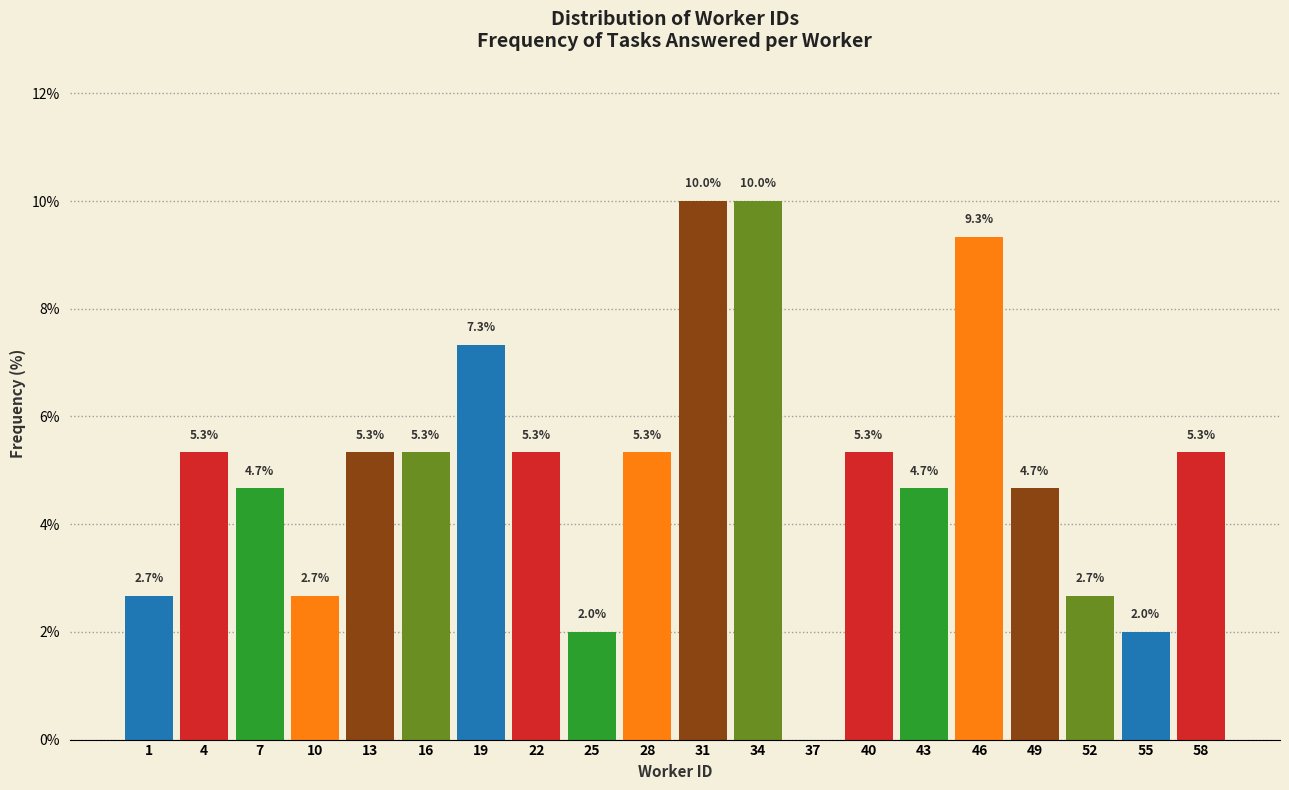

Reading right to left, extract all data points from this chart.

58=5.3	55=2.0	52=2.7	49=4.7	46=9.3	43=4.7	40=5.3	37=0.0	34=10.0	31=10.0	28=5.3	25=2.0	22=5.3	19=7.3	16=5.3	13=5.3	10=2.7	7=4.7	4=5.3	1=2.7